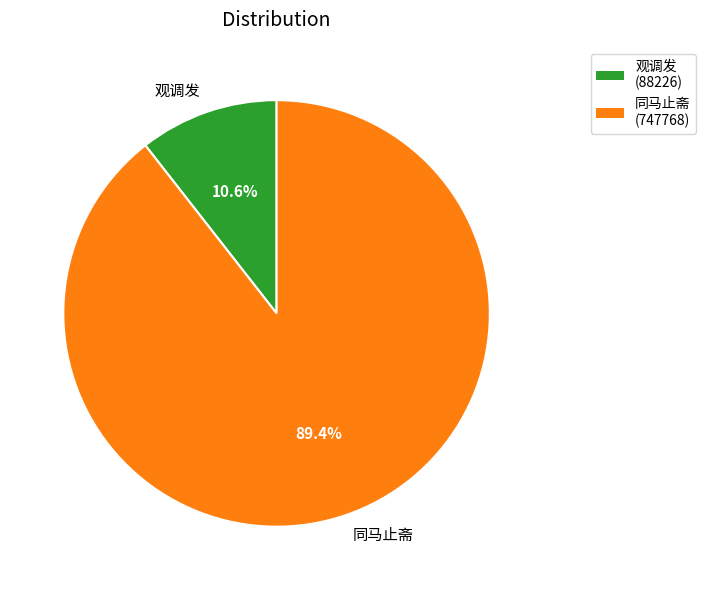

What is the majority slice?

同马止斋